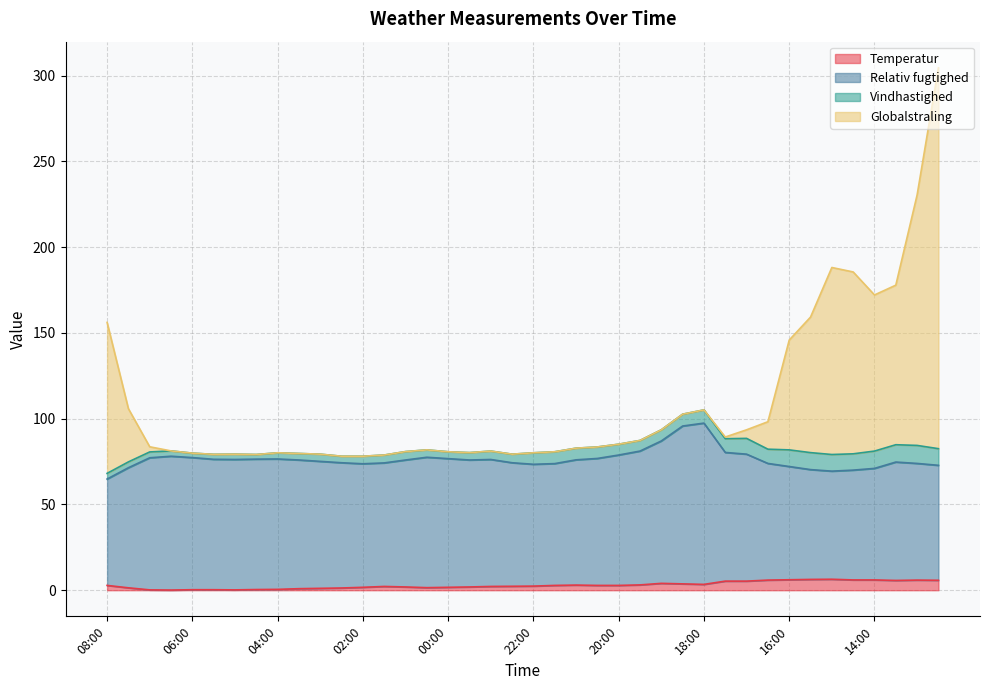

True or false: Temperatur and Globalstraling intersect in this chart.

False